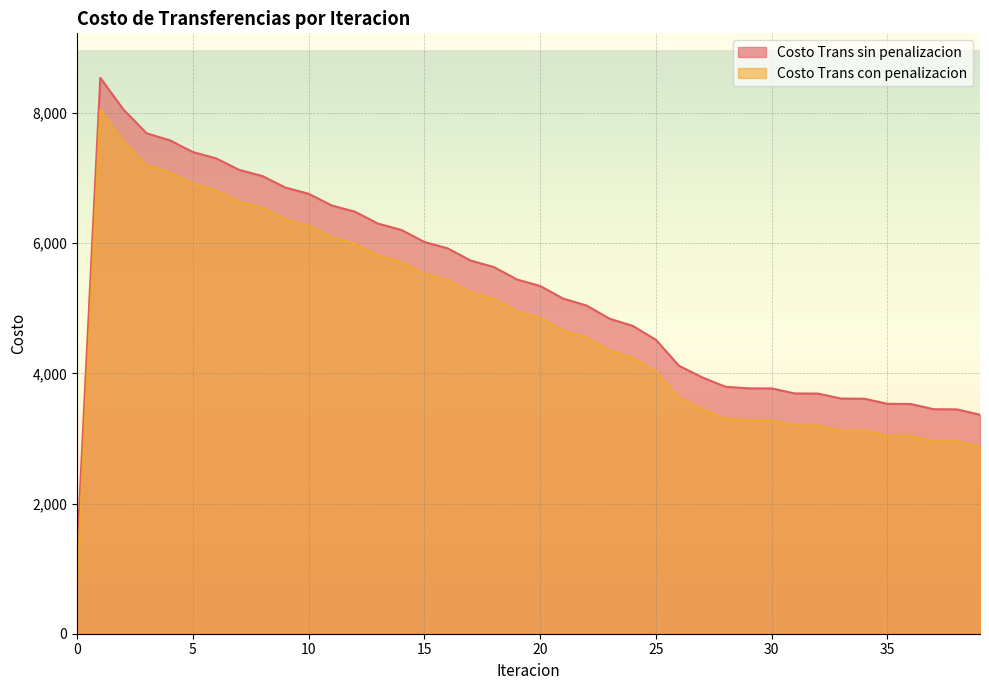

How many lines are shown in the chart?

2